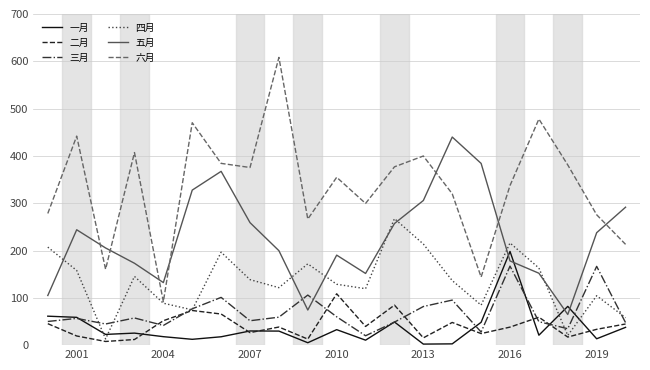

What is the maximum value shown in the chart?

608.2